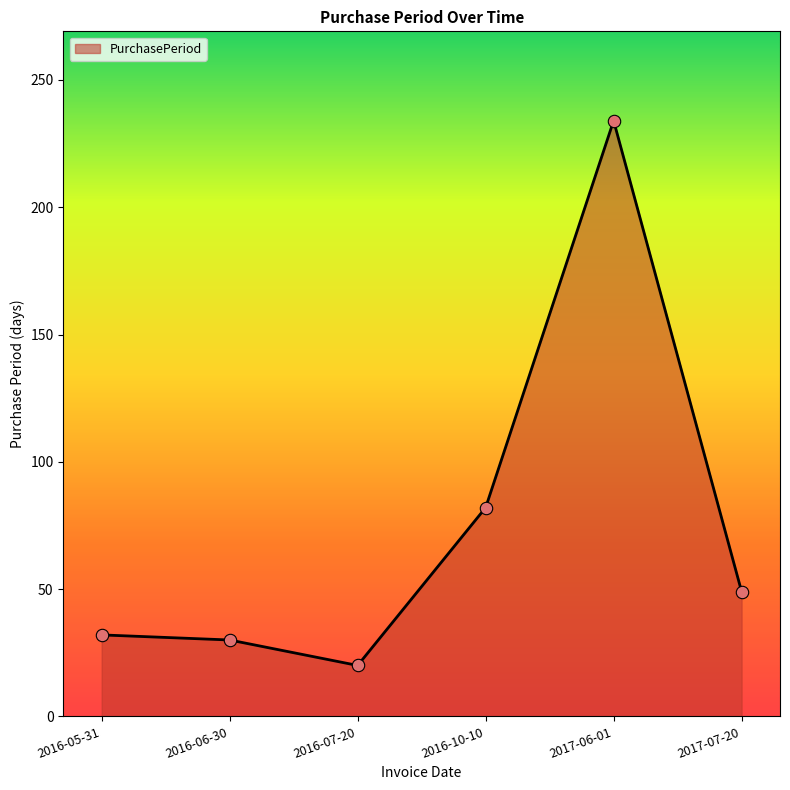

Approximately how many times larger is the value at 2017-06-01 compared to 2016-05-31?

7.3